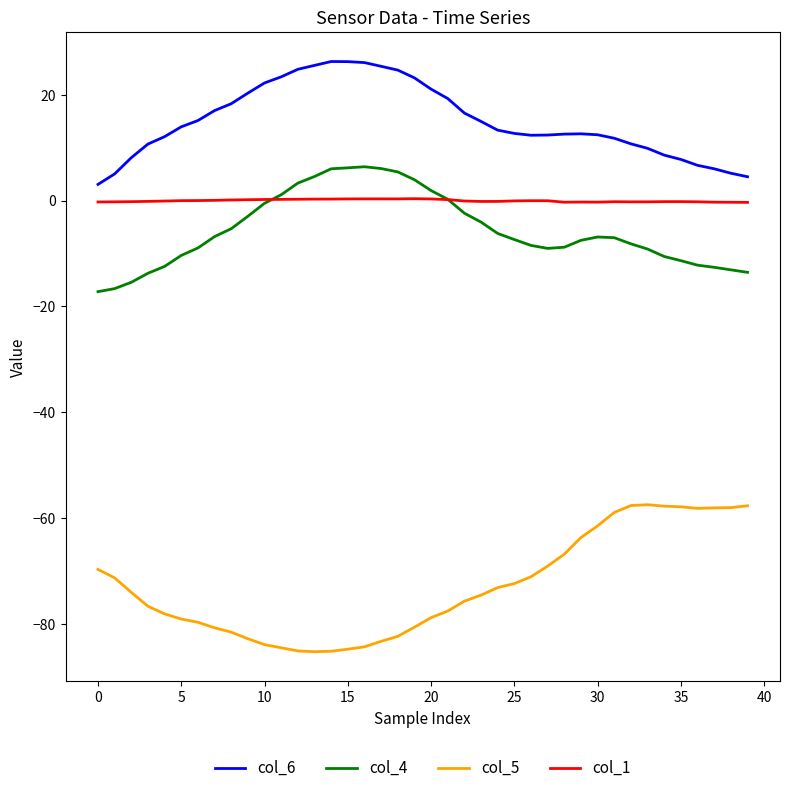

Which series has the largest total across all categories?

col_6